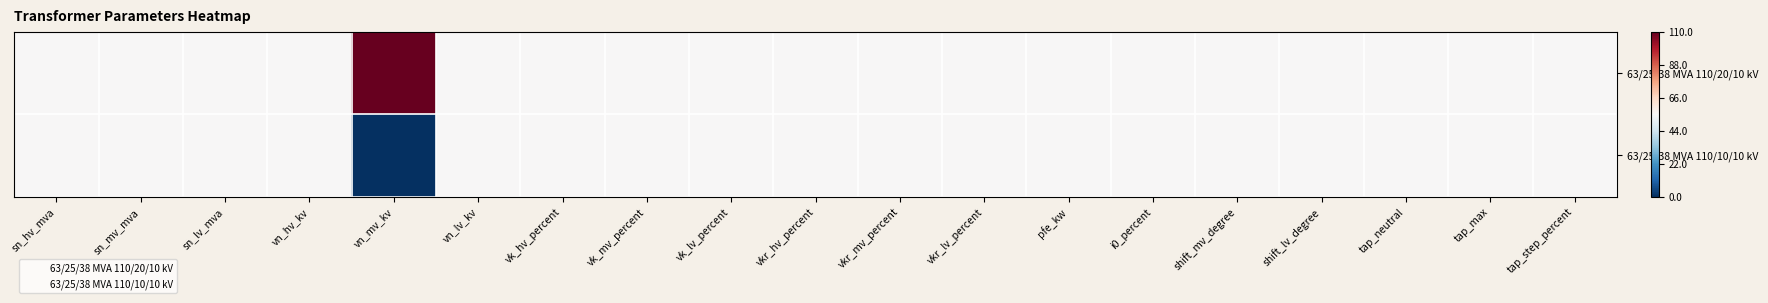

Which has a higher value, pfe_kw or vk_lv_percent?

pfe_kw